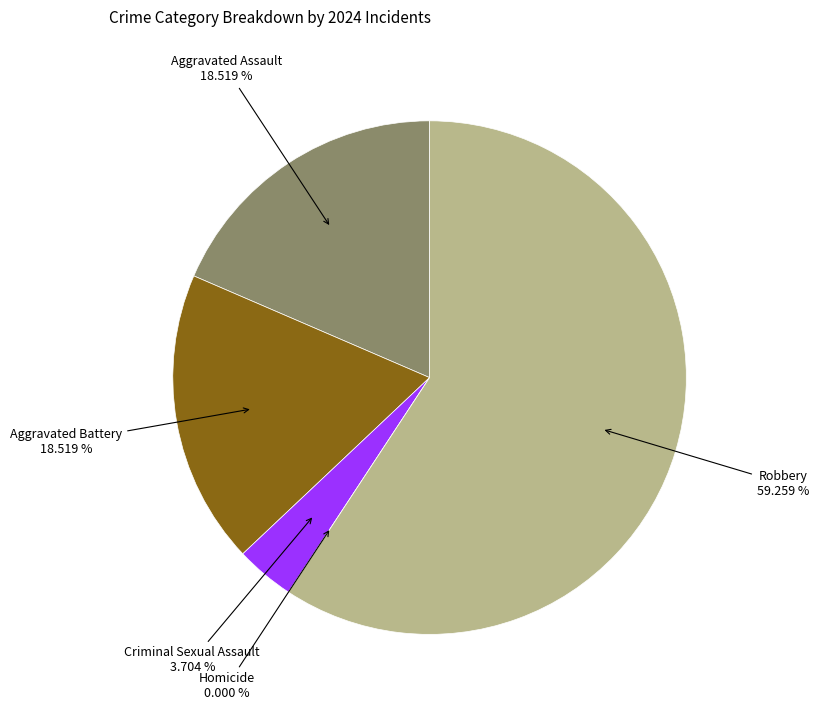

To the nearest percent, what portion does Robbery represent?

59%